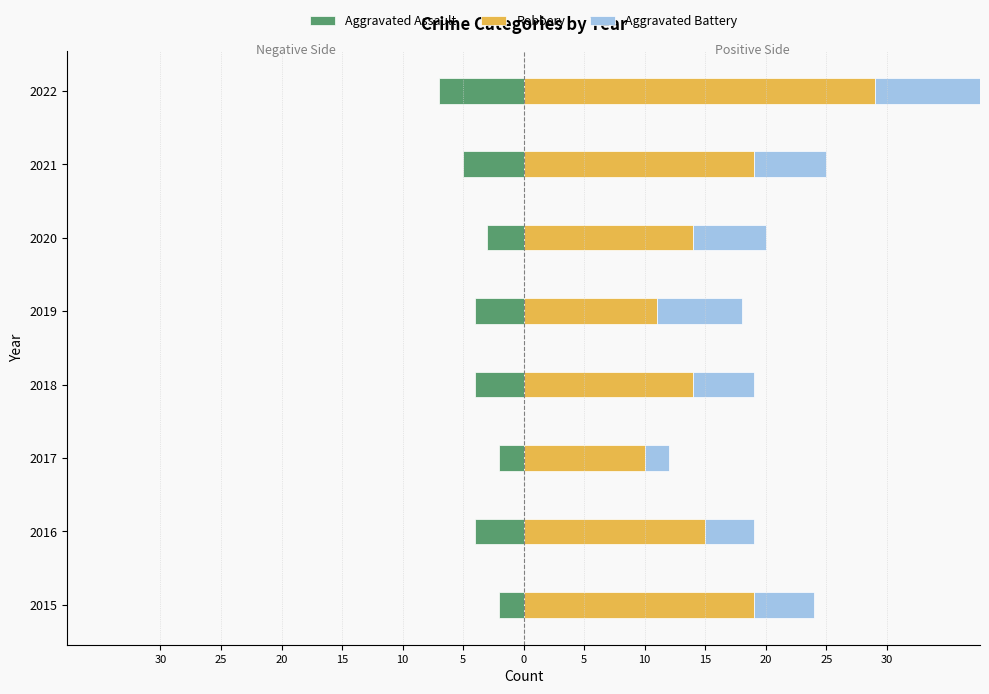

What is the smallest value displayed?

-7